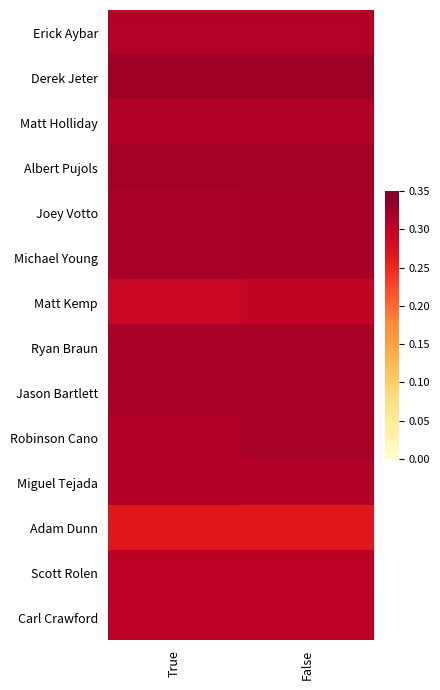

Which series has the widest spread of values?

Robinson Cano